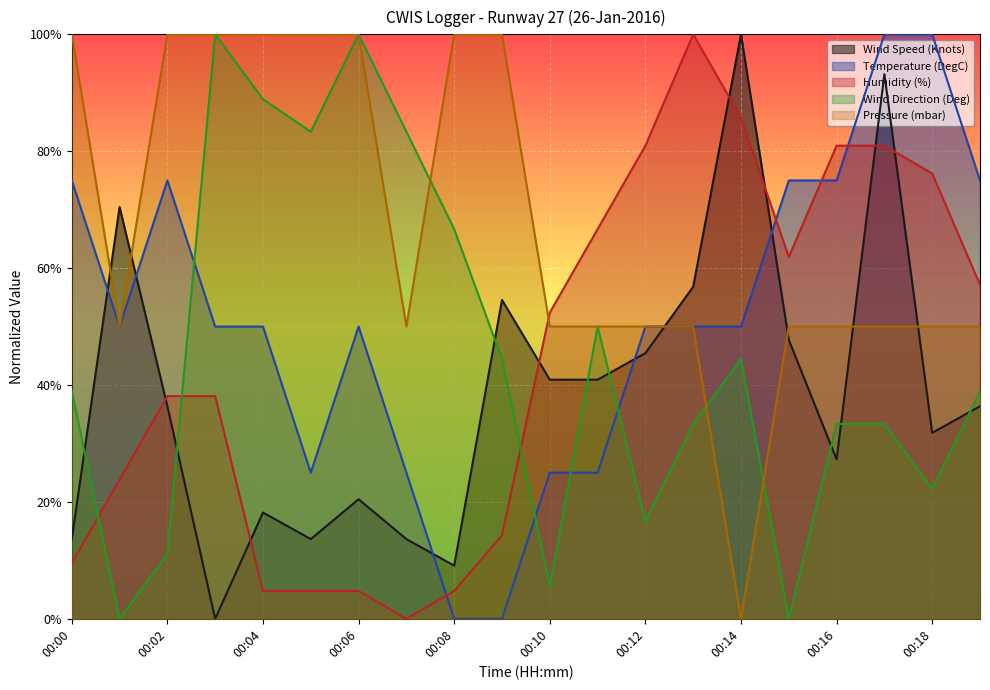

Is it true that Pressure (mbar) equals 0.5 at 00:17?

True